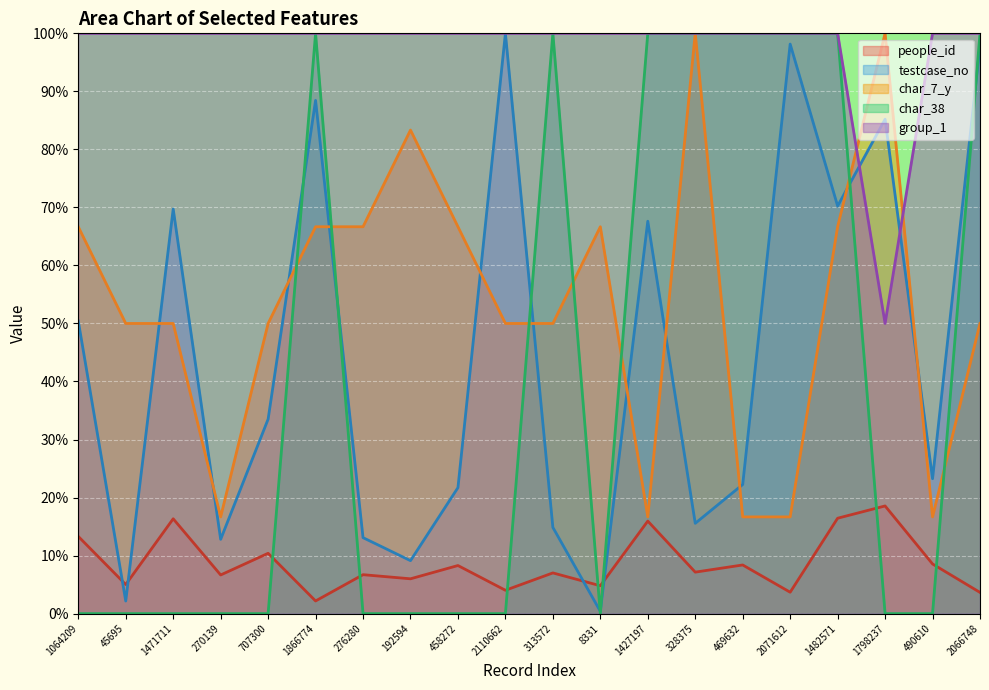

Reading left to right, list all the values displayed in this chart.

people_id: 1064209=13.3	45695=5.0	1471711=16.3	270139=6.7	707300=10.4	1866774=2.2	276280=6.7	192594=6.0	458272=8.3	2110662=4.0	313572=7.0	8331=4.8	1427197=15.9	328375=7.1	469632=8.4	2071612=3.7	1482571=16.4	1798237=18.6	490610=8.6	2066748=3.6
testcase_no: 1064209=50.4	45695=2.2	1471711=69.7	270139=12.8	707300=33.5	1866774=88.4	276280=13.1	192594=9.1	458272=21.7	2110662=100.0	313572=14.9	8331=0.4	1427197=67.6	328375=15.6	469632=22.3	2071612=98.1	1482571=70.2	1798237=85.2	490610=23.2	2066748=97.9
char_7_y: 1064209=66.7	45695=50.0	1471711=50.0	270139=16.7	707300=50.0	1866774=66.7	276280=66.7	192594=83.3	458272=66.7	2110662=50.0	313572=50.0	8331=66.7	1427197=16.7	328375=100.0	469632=16.7	2071612=16.7	1482571=66.7	1798237=100.0	490610=16.7	2066748=50.0
char_38: 1064209=0.0	45695=0.0	1471711=0.0	270139=0.0	707300=0.0	1866774=100.0	276280=0.0	192594=0.0	458272=0.0	2110662=0.0	313572=100.0	8331=0.0	1427197=100.0	328375=100.0	469632=100.0	2071612=100.0	1482571=100.0	1798237=0.0	490610=0.0	2066748=100.0
group_1: 1064209=100.0	45695=100.0	1471711=100.0	270139=100.0	707300=100.0	1866774=100.0	276280=100.0	192594=100.0	458272=100.0	2110662=100.0	313572=100.0	8331=100.0	1427197=100.0	328375=100.0	469632=100.0	2071612=100.0	1482571=100.0	1798237=50.0	490610=100.0	2066748=100.0